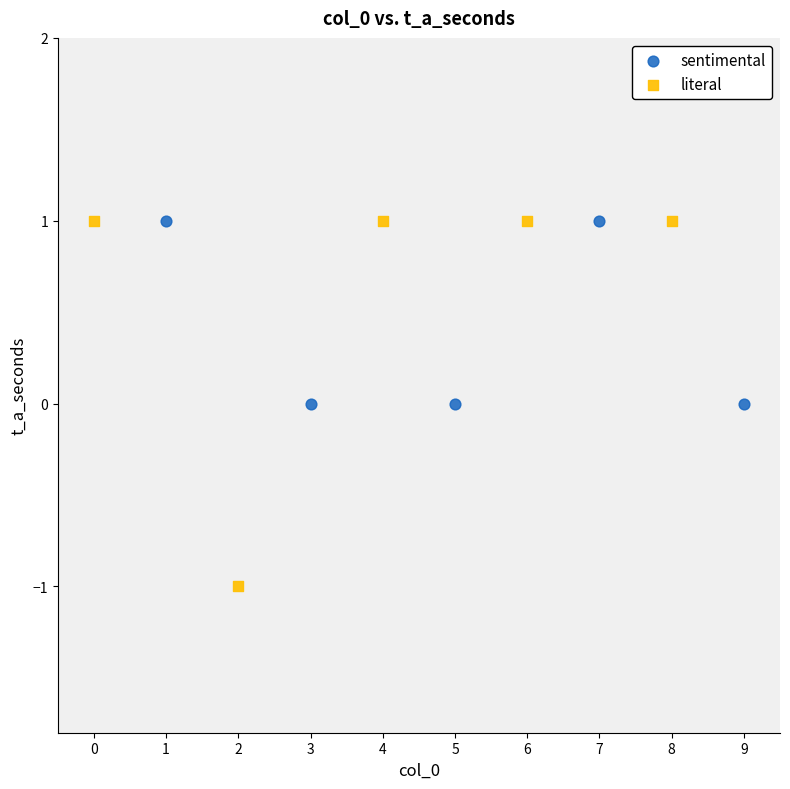

Which series has the widest spread of Y values?

literal